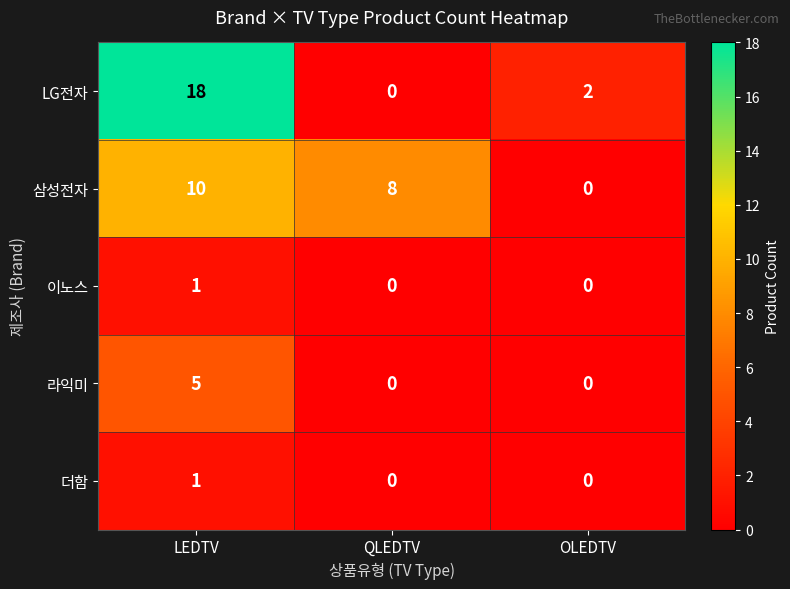

The 이노스 series shows 0 at OLEDTV. True or false?

True